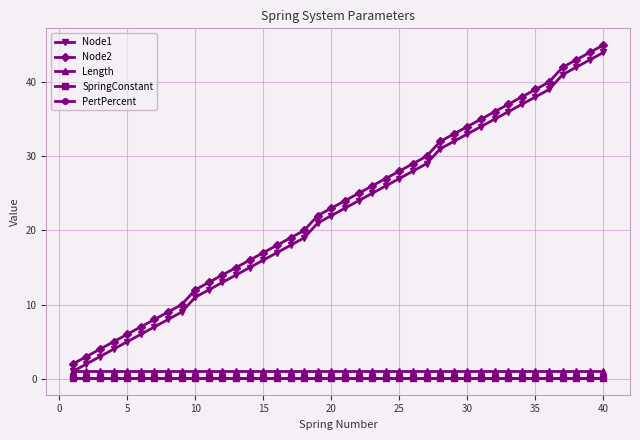

Does the chart have visible grid lines?

Yes